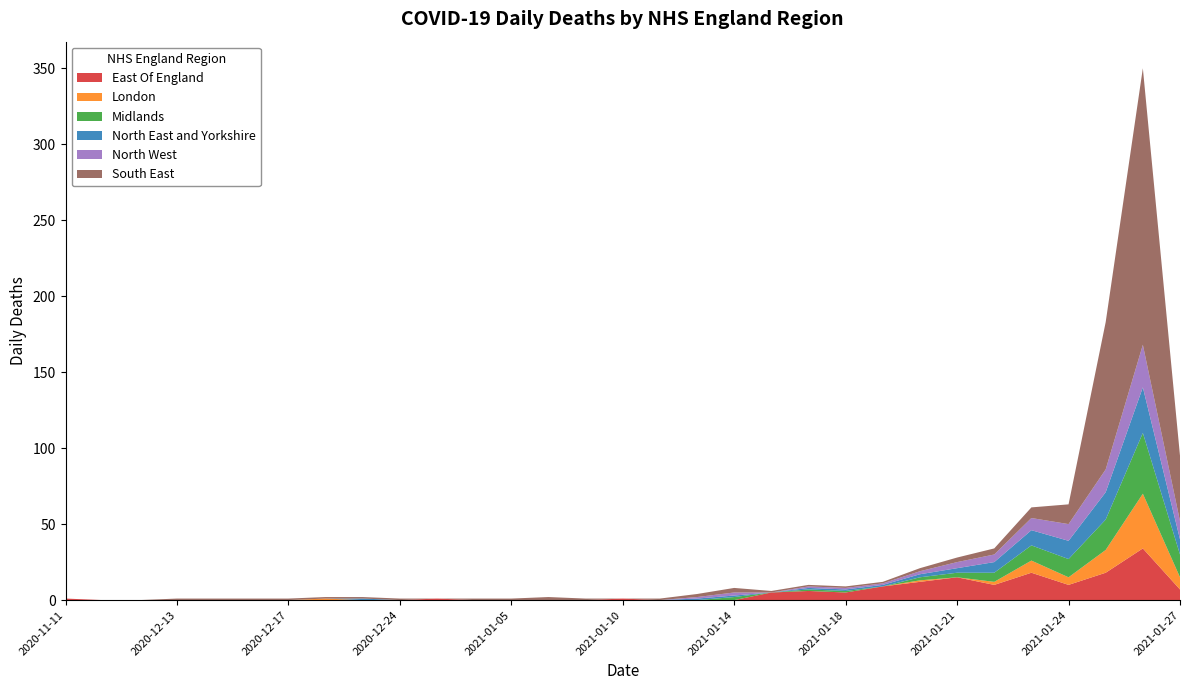

Reading left to right, list all the values displayed in this chart.

East Of England: 2020-11-11=1	2020-11-21=0	2020-12-10=0	2020-12-13=0	2020-12-14=0	2020-12-16=0	2020-12-17=0	2020-12-18=0	2020-12-21=0	2020-12-24=0	2020-12-25=1	2020-12-31=0	2021-01-05=0	2021-01-06=0	2021-01-07=0	2021-01-10=1	2021-01-12=0	2021-01-13=0	2021-01-14=0	2021-01-16=5	2021-01-17=6	2021-01-18=5	2021-01-19=9	2021-01-20=12	2021-01-21=15	2021-01-22=10	2021-01-23=18	2021-01-24=10	2021-01-25=18	2021-01-26=34	2021-01-27=7
London: 2020-11-11=0	2020-11-21=0	2020-12-10=0	2020-12-13=0	2020-12-14=0	2020-12-16=0	2020-12-17=0	2020-12-18=1	2020-12-21=0	2020-12-24=0	2020-12-25=0	2020-12-31=0	2021-01-05=0	2021-01-06=0	2021-01-07=0	2021-01-10=0	2021-01-12=0	2021-01-13=0	2021-01-14=0	2021-01-16=0	2021-01-17=0	2021-01-18=0	2021-01-19=0	2021-01-20=1	2021-01-21=0	2021-01-22=2	2021-01-23=8	2021-01-24=5	2021-01-25=15	2021-01-26=36	2021-01-27=8
Midlands: 2020-11-11=0	2020-11-21=0	2020-12-10=0	2020-12-13=0	2020-12-14=0	2020-12-16=0	2020-12-17=0	2020-12-18=0	2020-12-21=0	2020-12-24=0	2020-12-25=0	2020-12-31=0	2021-01-05=0	2021-01-06=0	2021-01-07=0	2021-01-10=0	2021-01-12=0	2021-01-13=0	2021-01-14=2	2021-01-16=0	2021-01-17=1	2021-01-18=1	2021-01-19=0	2021-01-20=2	2021-01-21=3	2021-01-22=6	2021-01-23=10	2021-01-24=12	2021-01-25=20	2021-01-26=40	2021-01-27=15
North East and Yorkshire: 2020-11-11=0	2020-11-21=0	2020-12-10=0	2020-12-13=0	2020-12-14=0	2020-12-16=0	2020-12-17=0	2020-12-18=0	2020-12-21=1	2020-12-24=0	2020-12-25=0	2020-12-31=0	2021-01-05=0	2021-01-06=0	2021-01-07=0	2021-01-10=0	2021-01-12=0	2021-01-13=1	2021-01-14=1	2021-01-16=0	2021-01-17=1	2021-01-18=1	2021-01-19=1	2021-01-20=2	2021-01-21=3	2021-01-22=7	2021-01-23=10	2021-01-24=12	2021-01-25=18	2021-01-26=30	2021-01-27=10
North West: 2020-11-11=0	2020-11-21=0	2020-12-10=0	2020-12-13=0	2020-12-14=0	2020-12-16=0	2020-12-17=0	2020-12-18=0	2020-12-21=0	2020-12-24=0	2020-12-25=0	2020-12-31=0	2021-01-05=0	2021-01-06=0	2021-01-07=0	2021-01-10=0	2021-01-12=0	2021-01-13=1	2021-01-14=2	2021-01-16=0	2021-01-17=1	2021-01-18=1	2021-01-19=1	2021-01-20=2	2021-01-21=4	2021-01-22=5	2021-01-23=8	2021-01-24=11	2021-01-25=15	2021-01-26=28	2021-01-27=12
South East: 2020-11-11=0	2020-11-21=0	2020-12-10=0	2020-12-13=1	2020-12-14=1	2020-12-16=1	2020-12-17=1	2020-12-18=1	2020-12-21=1	2020-12-24=1	2020-12-25=0	2020-12-31=1	2021-01-05=1	2021-01-06=2	2021-01-07=1	2021-01-10=0	2021-01-12=1	2021-01-13=2	2021-01-14=3	2021-01-16=1	2021-01-17=1	2021-01-18=1	2021-01-19=1	2021-01-20=2	2021-01-21=3	2021-01-22=4	2021-01-23=7	2021-01-24=13	2021-01-25=97	2021-01-26=182	2021-01-27=43